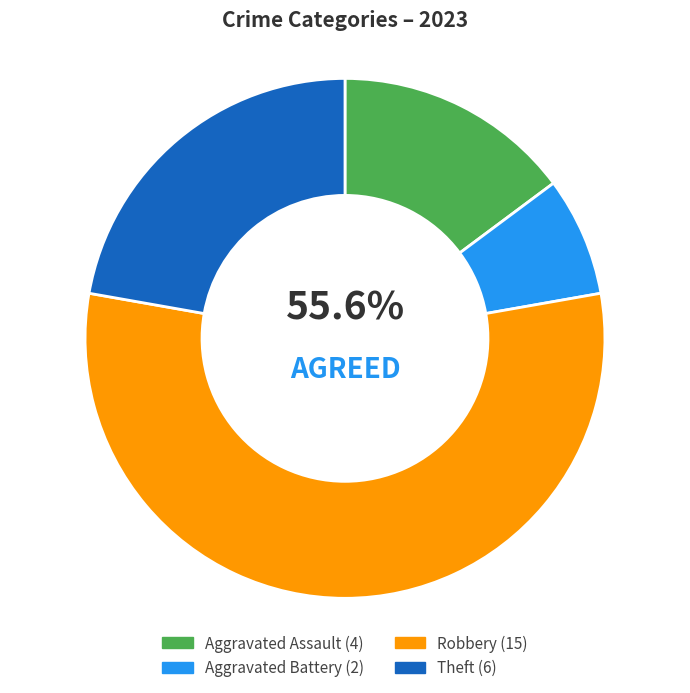

Rank the categories by value from highest to lowest.

Robbery, Theft, Aggravated Assault, Aggravated Battery